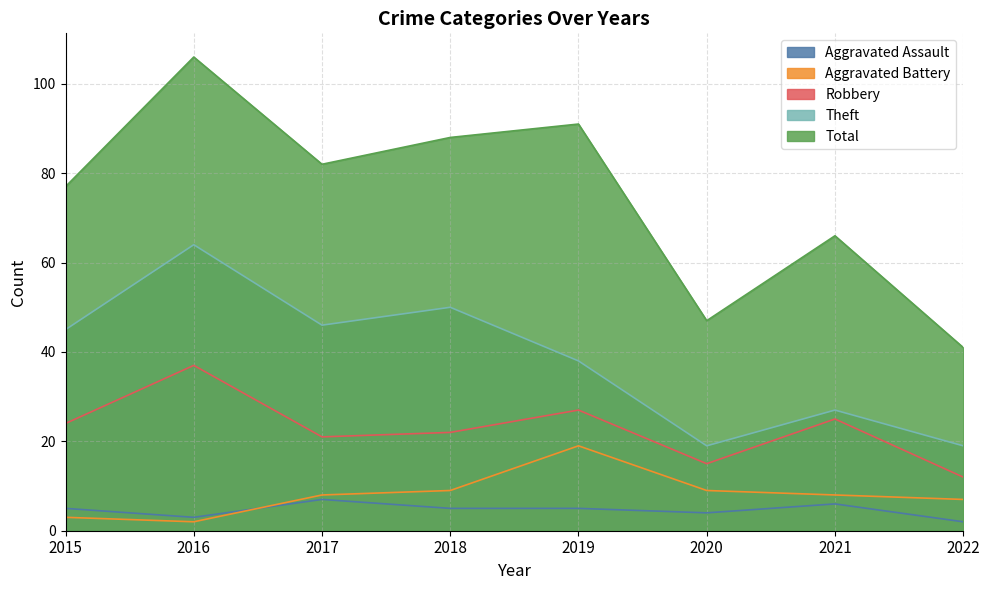

Which series has the largest total across all categories?

Total